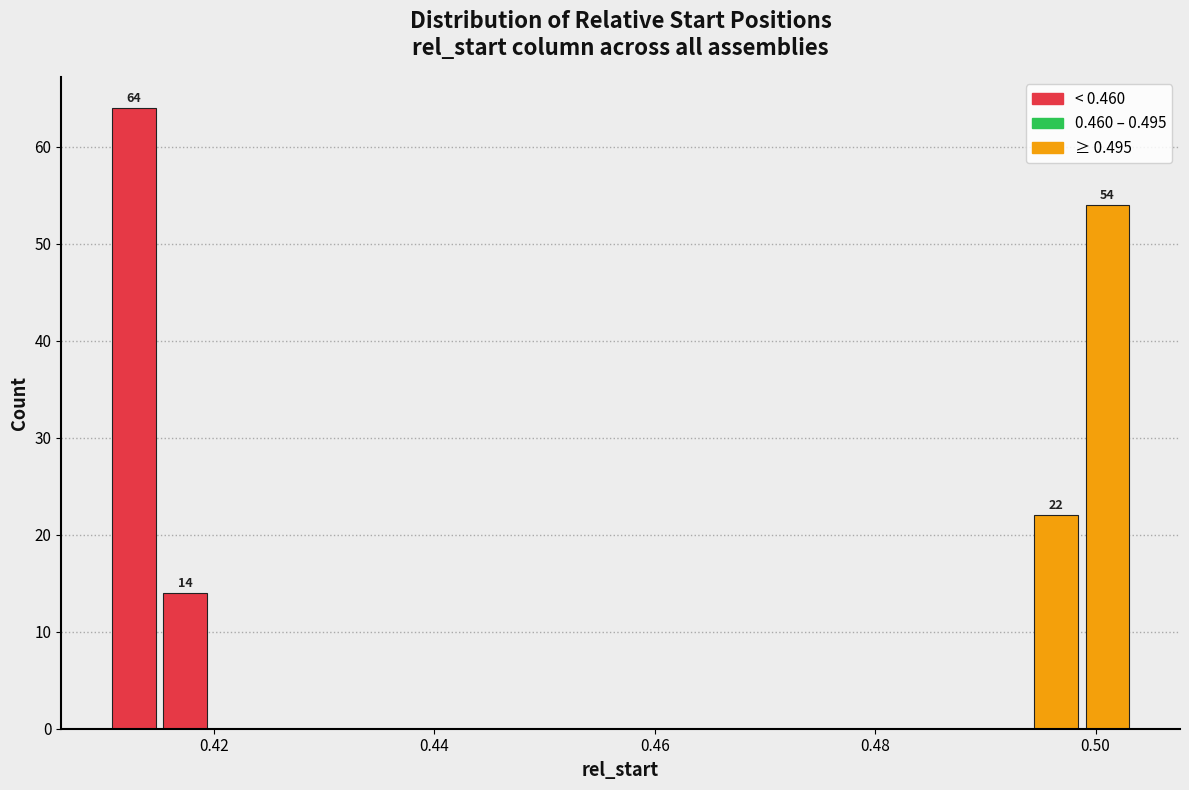

Read against the x-axis, roughly where is the centre of the tallest bar?

0.412